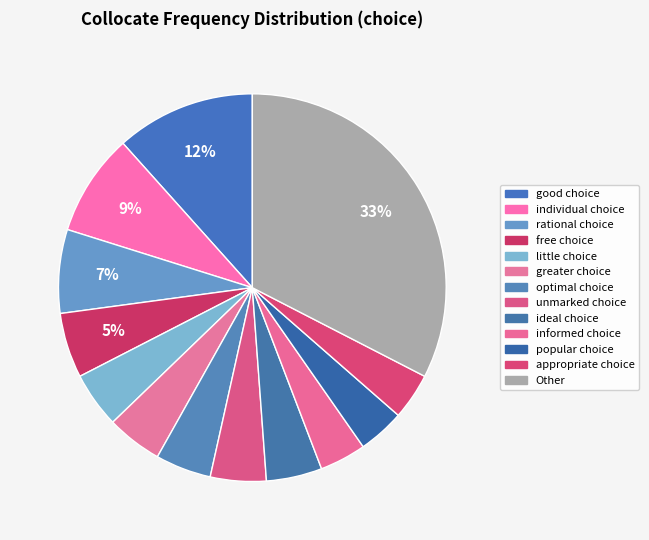

Count the number of slices in the pie.

13